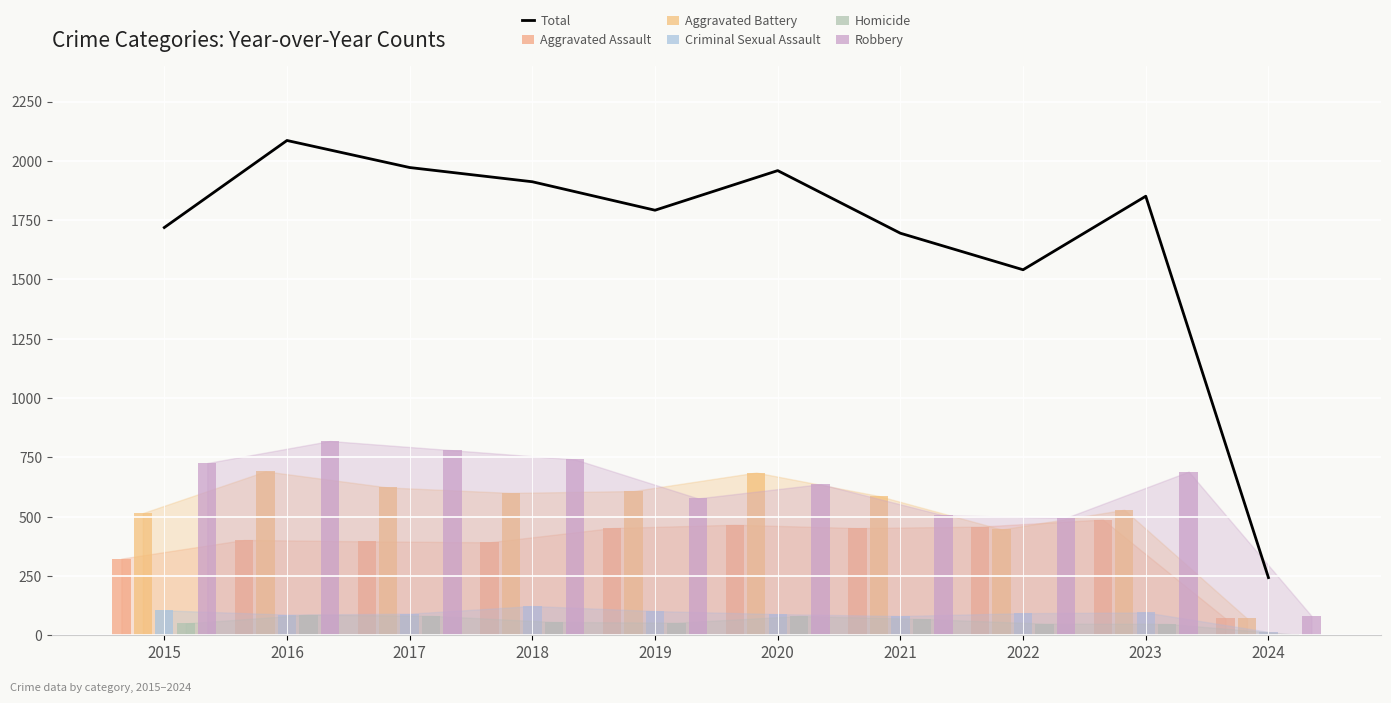

Which series has the largest range (max minus min)?

Total